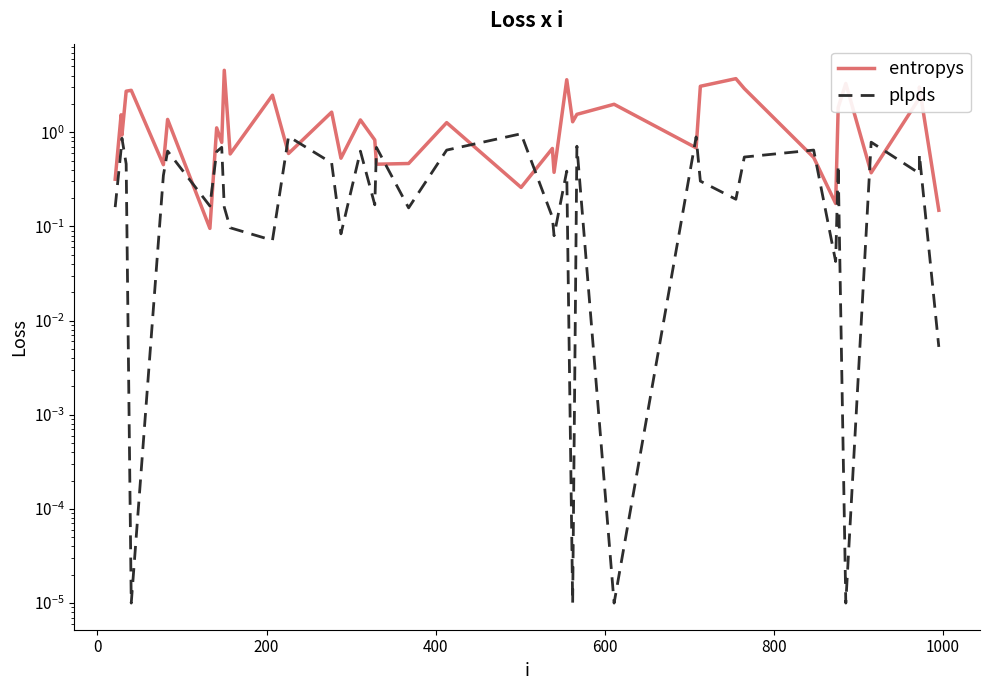

Is this an area chart (filled region under the line)?

No